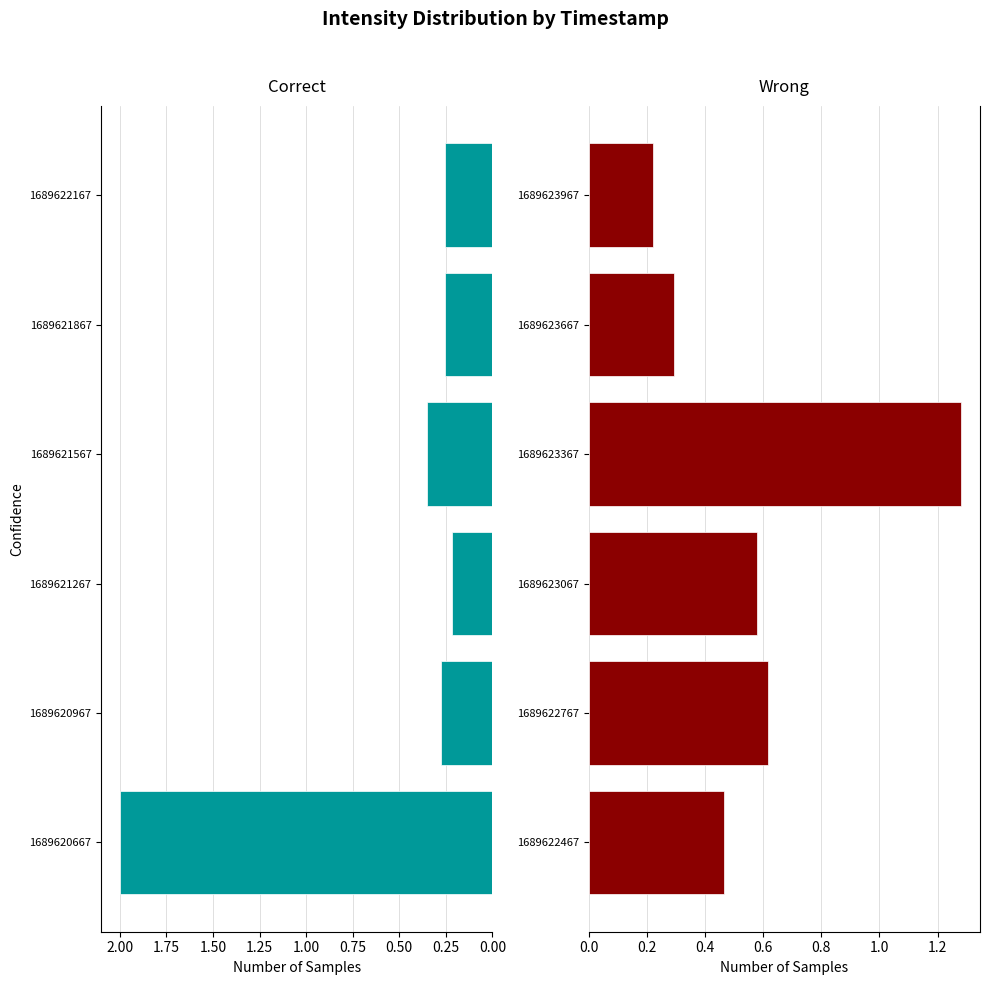

Rank the series by their average value, from highest to lowest.

Wrong, Correct